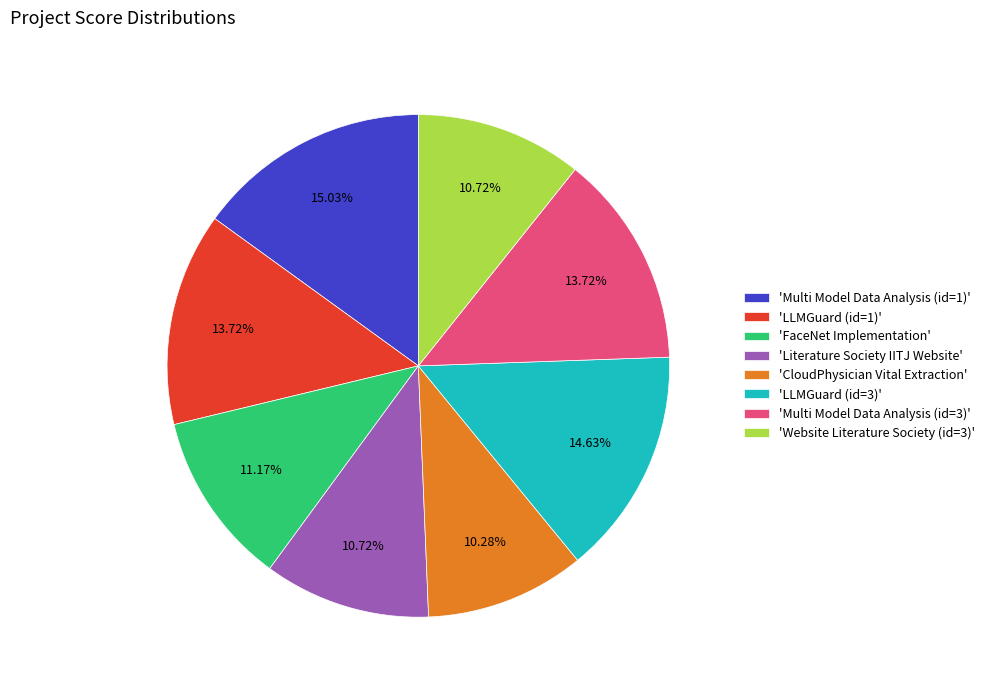

Which has a higher value, 'FaceNet Implementation' or 'LLMGuard (id=3)'?

'LLMGuard (id=3)'